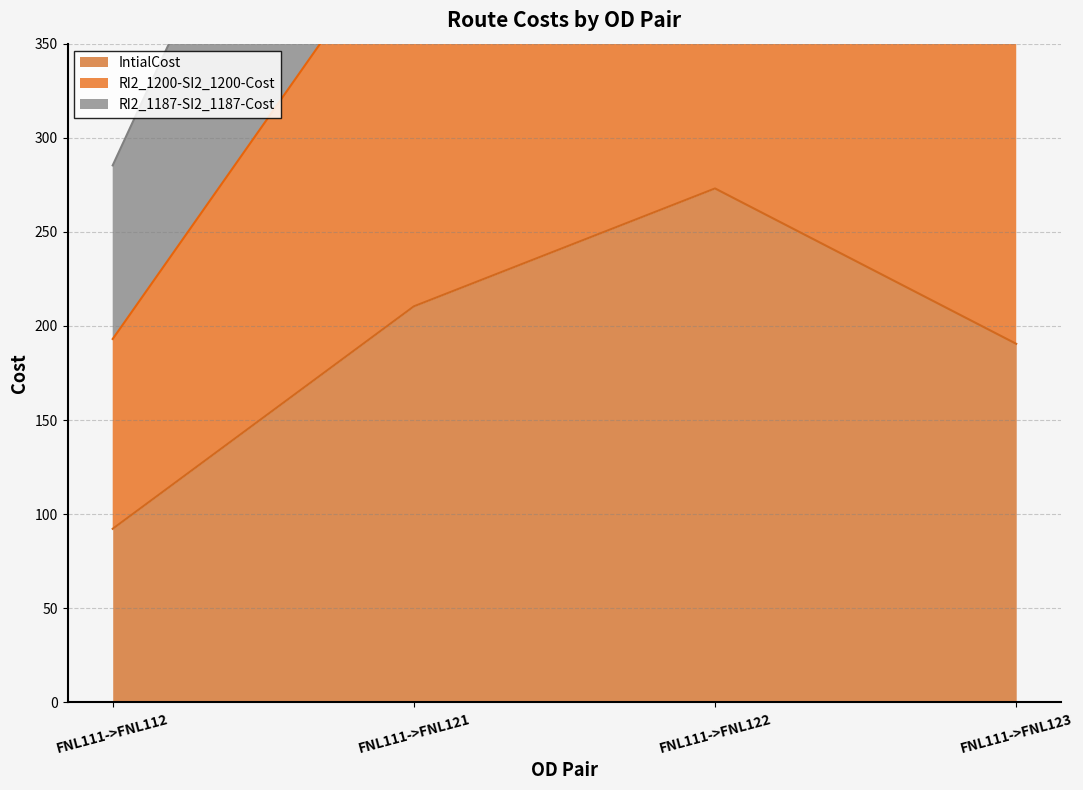

List the series in order of their peak value, highest first.

RI2_1187-SI2_1187-Cost, RI2_1200-SI2_1200-Cost, IntialCost